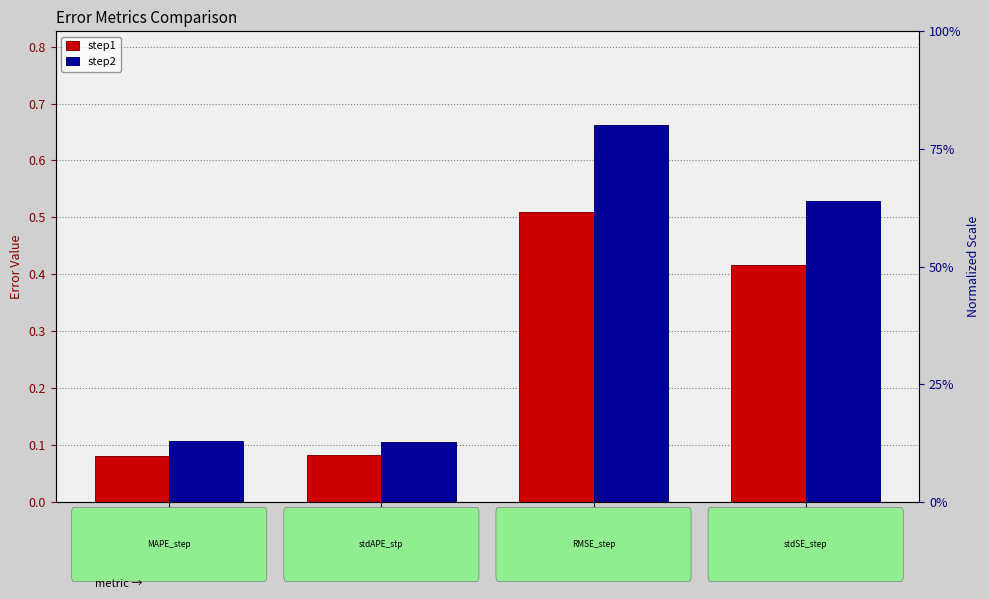

Reading right to left, transcribe all the data shown in this chart.

step1: 0.4	0.5	0.1	0.1
step2: 0.5	0.7	0.1	0.1